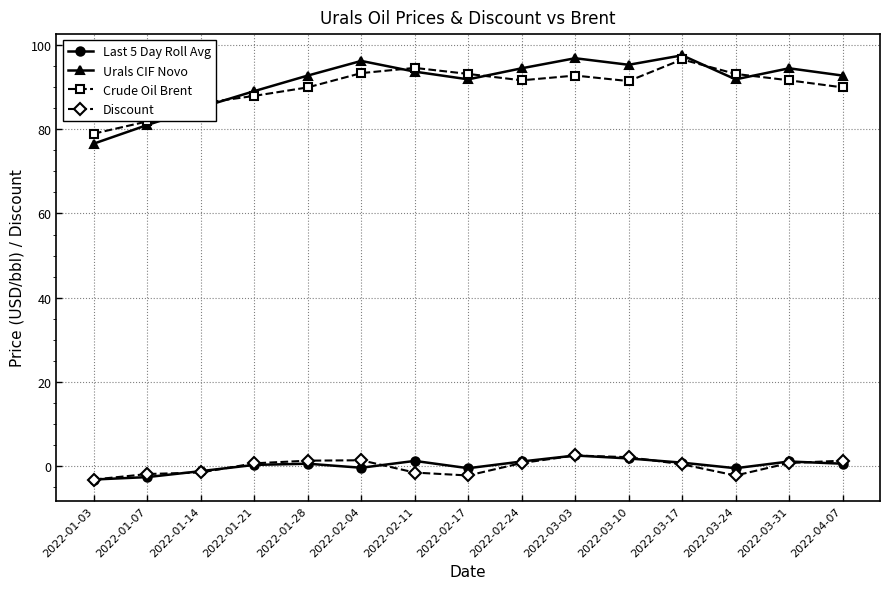

Where is the first local minimum for Urals CIF Novo?

2022-02-17